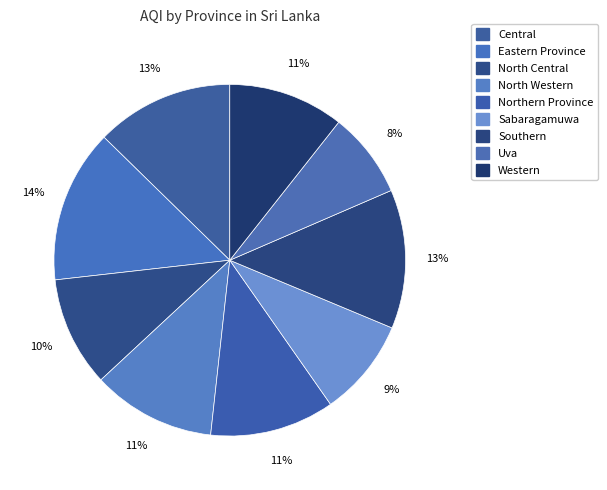

To the nearest percent, what percentage of the pie is North Central?

10%